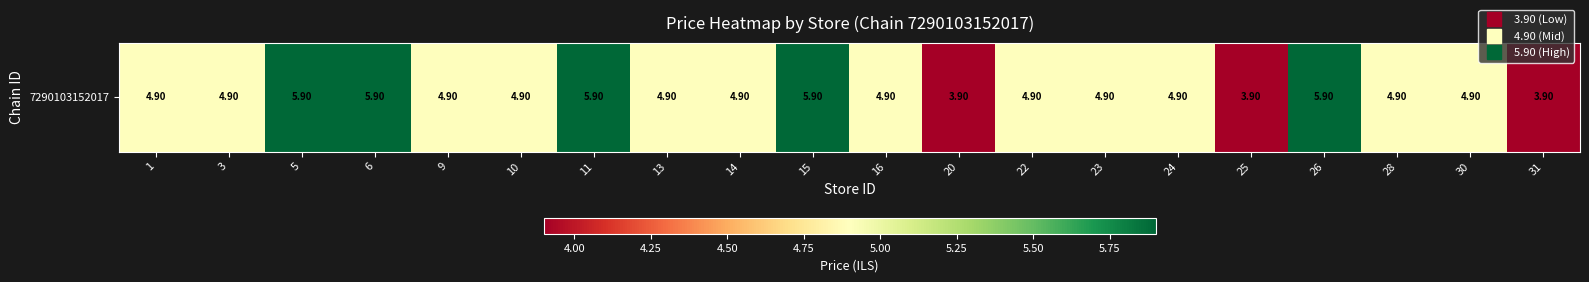

The value at 23 is 4.9. True or false?

True